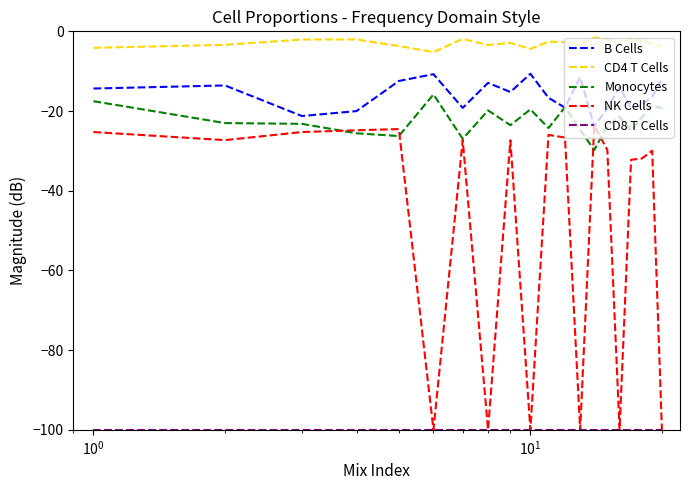

True or false: Monocytes and NK Cells cross at least once.

True